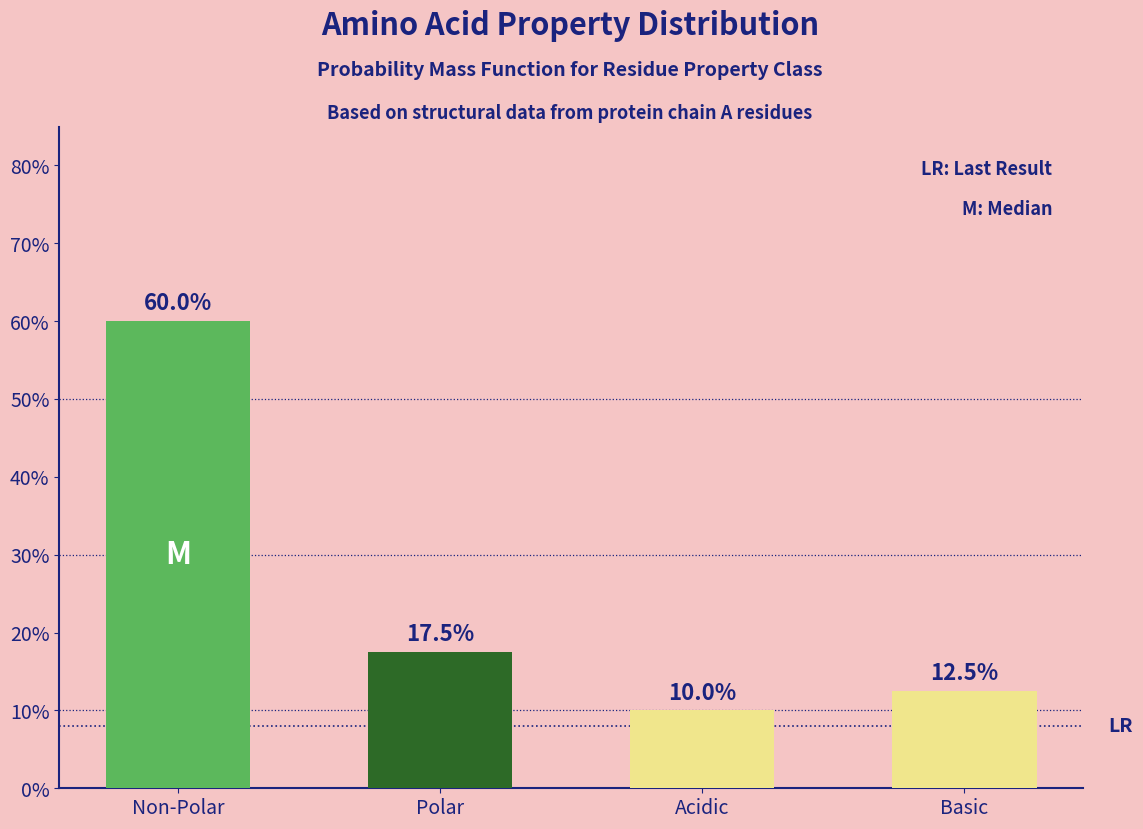

Reading left to right, extract all data points from this chart.

Non-Polar=60.0	Polar=17.5	Acidic=10.0	Basic=12.5